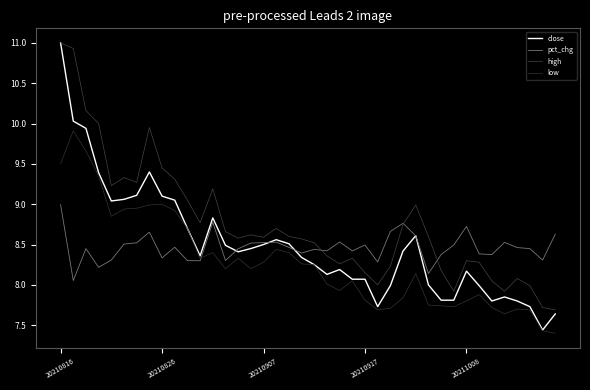

Does the chart have visible grid lines?

No